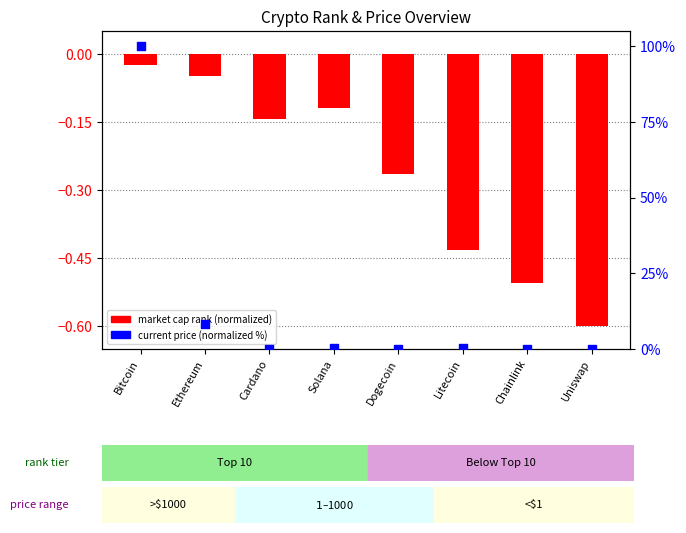

Which series reaches the minimum Y coordinate?

market cap rank (normalized)